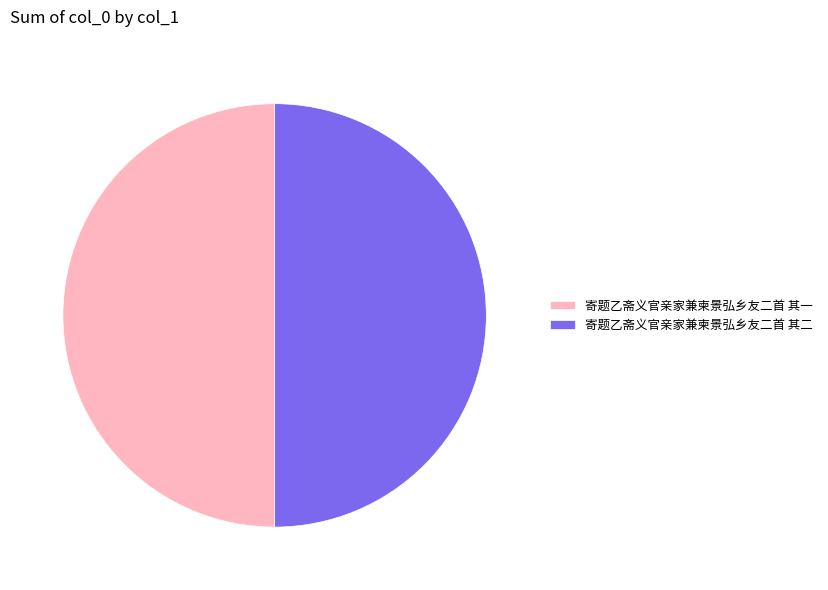

Approximately how many times larger is the value at 寄题乙斋义官亲家兼柬景弘乡友二首 其一 compared to 寄题乙斋义官亲家兼柬景弘乡友二首 其二?

1.0